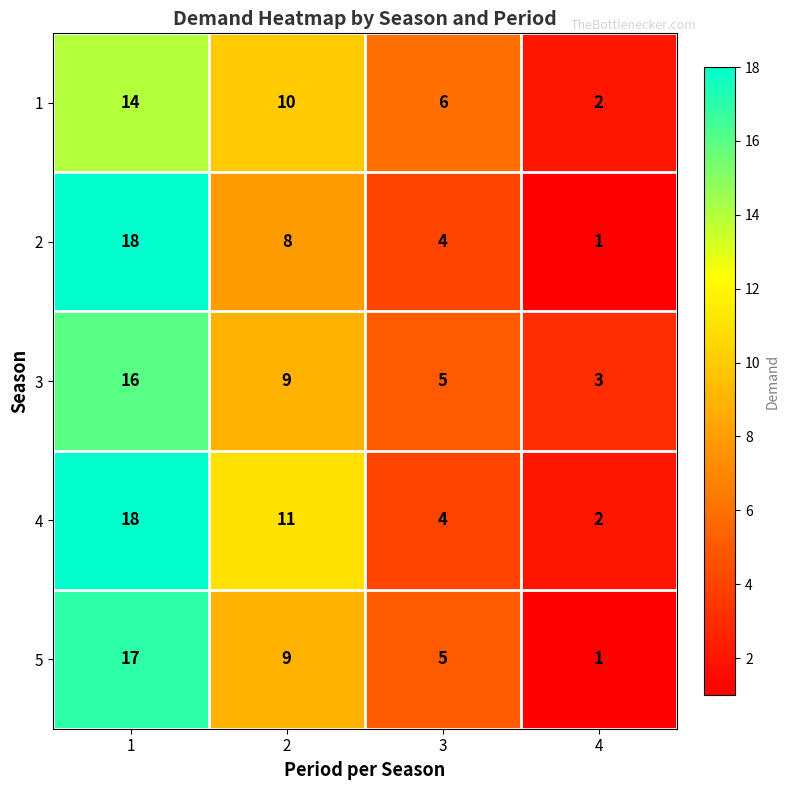

Is it true that 2 equals 11 at 2?

False